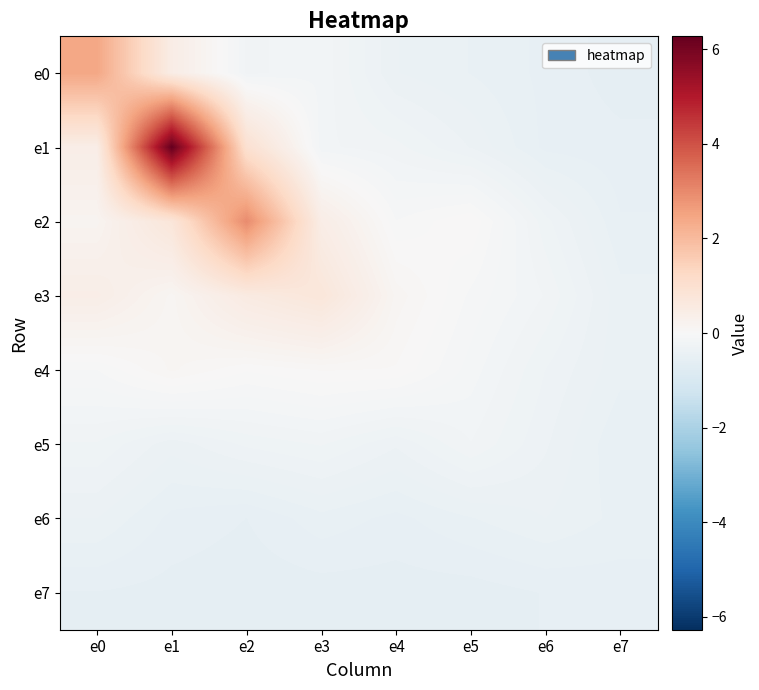

Reading right to left, list all the values displayed in this chart.

e0: e7=-0.6	e6=-0.5	e5=-0.4	e4=-0.4	e3=-0.2	e2=-0.2	e1=0.5	e0=2.4
e1: e7=-0.5	e6=-0.5	e5=-0.3	e4=-0.2	e3=-0.2	e2=1.0	e1=6.3	e0=0.4
e2: e7=-0.5	e6=-0.3	e5=0.0	e4=-0.0	e3=0.4	e2=3.0	e1=0.7	e0=0.2
e3: e7=-0.4	e6=-0.2	e5=-0.1	e4=0.1	e3=0.7	e2=0.5	e1=0.1	e0=0.4
e4: e7=-0.4	e6=-0.3	e5=-0.1	e4=0.0	e3=0.1	e2=0.0	e1=0.1	e0=-0.0
e5: e7=-0.5	e6=-0.3	e5=-0.2	e4=-0.3	e3=-0.2	e2=-0.3	e1=-0.4	e0=-0.3
e6: e7=-0.5	e6=-0.4	e5=-0.4	e4=-0.5	e3=-0.5	e2=-0.5	e1=-0.5	e0=-0.4
e7: e7=-0.5	e6=-0.5	e5=-0.6	e4=-0.6	e3=-0.6	e2=-0.6	e1=-0.6	e0=-0.5